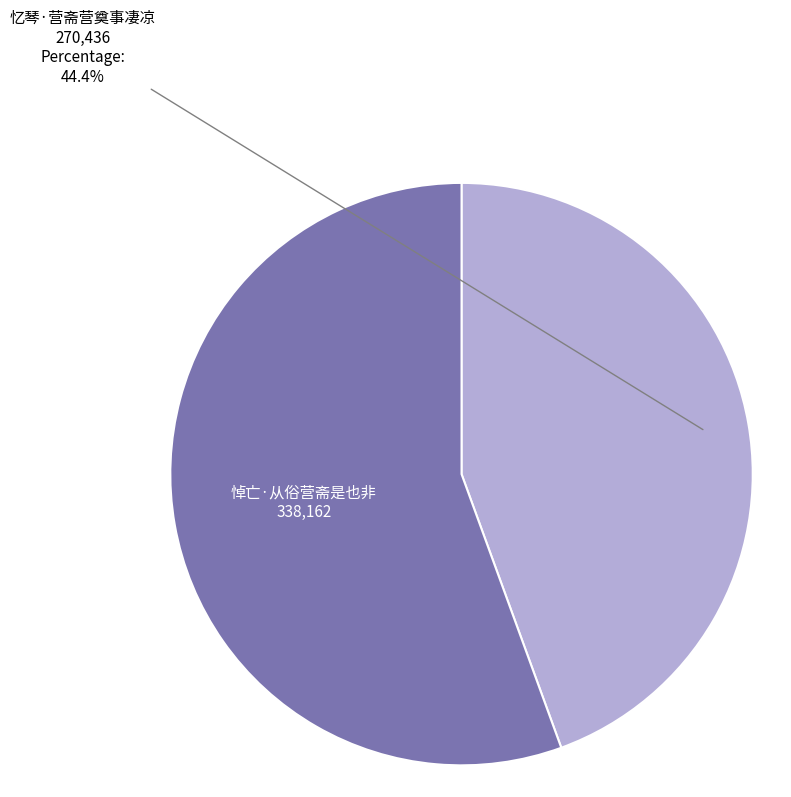

Rank the categories by value from highest to lowest.

悼亡·从俗营斋是也非, 忆琴·营斋营奠事凄凉